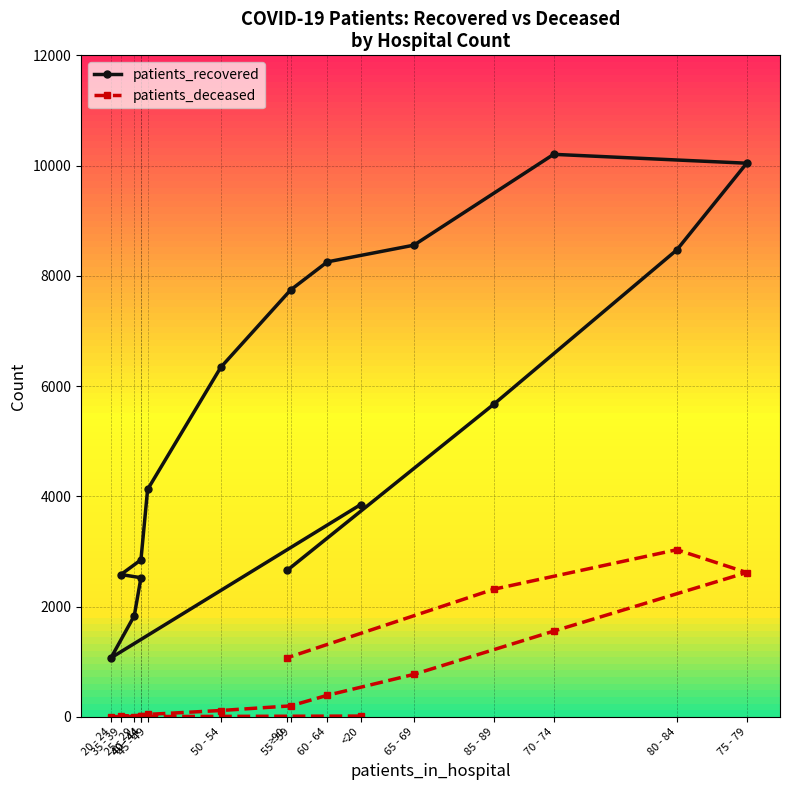

What are all the series names shown in the legend?

patients_recovered, patients_deceased